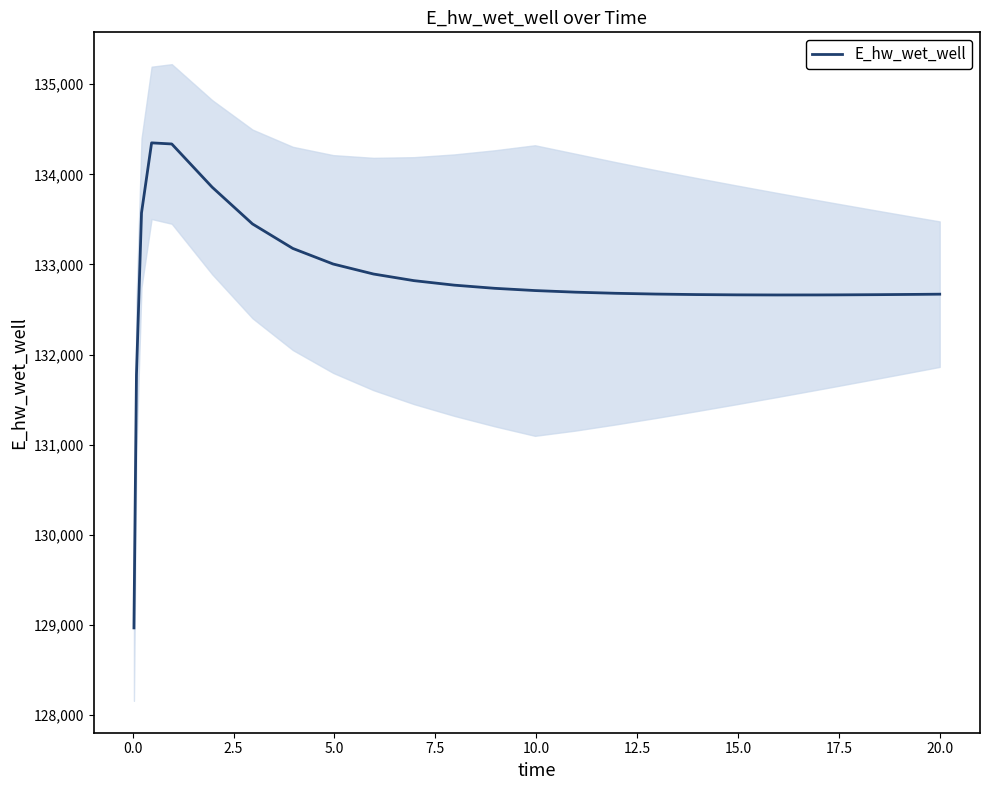

What is the minimum value for E_hw_wet_well?

128966.7